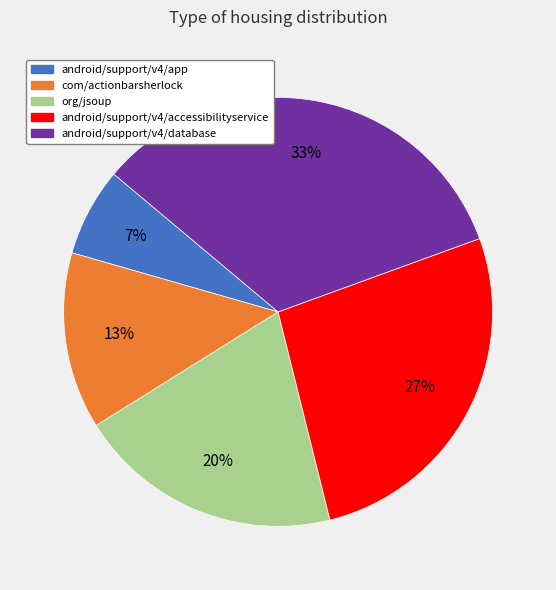

Between android/support/v4/app and com/actionbarsherlock, which is larger?

com/actionbarsherlock